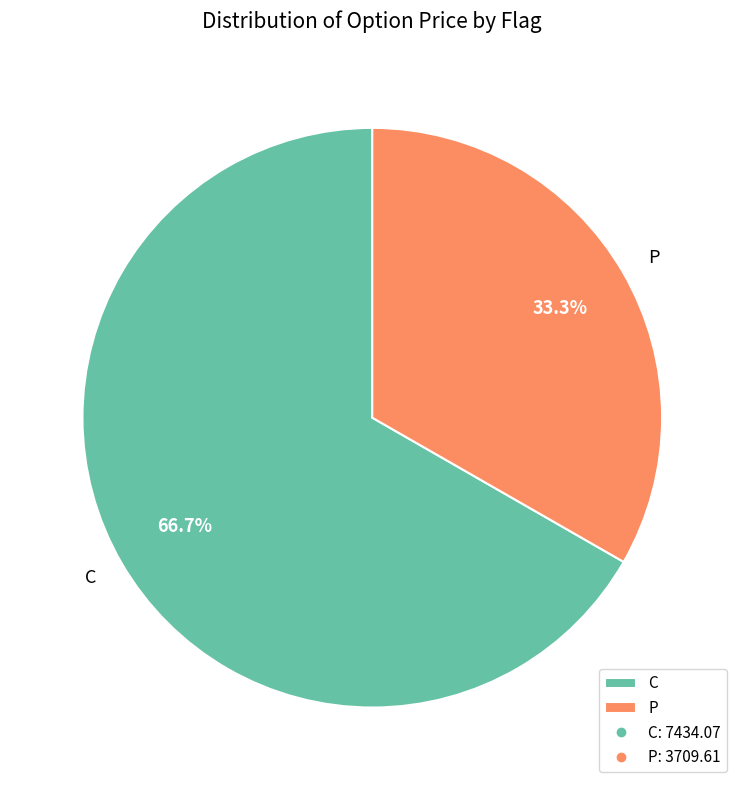

The C slice represents 67% of the pie. True or false?

True